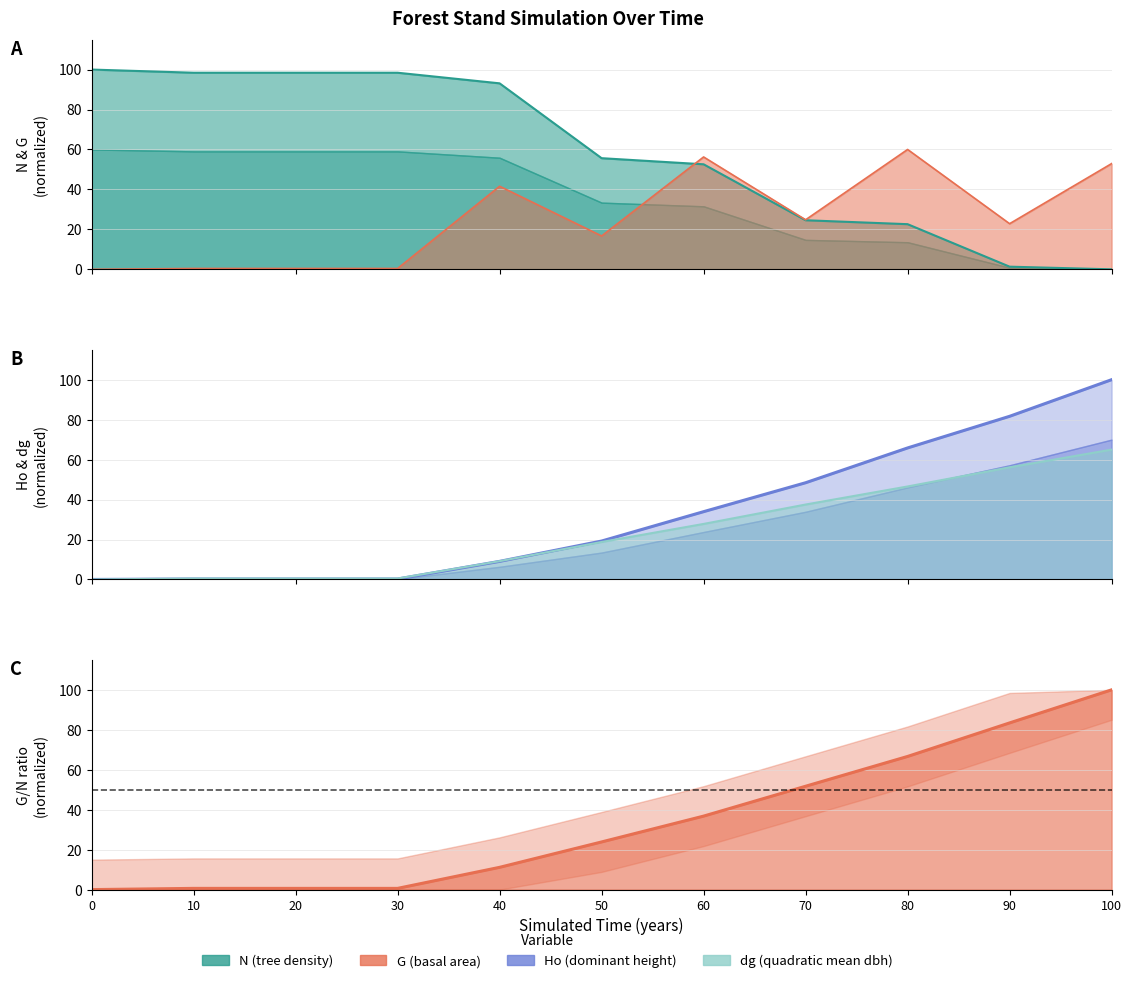

Reading left to right, transcribe all the data shown in this chart.

N: 100.0	98.4	98.4	98.4	93.1	55.6	52.6	24.6	22.6	1.3	0.0
G: 0.0	0.4	0.4	0.4	41.6	16.7	56.2	24.8	60.0	22.8	52.9
Ho: 0.0	0.2	0.2	0.2	9.0	19.2	33.9	48.4	65.8	81.7	100.0
dg: 0.0	0.5	0.5	0.5	9.2	18.8	27.8	37.5	46.5	56.1	65.0
G/N ratio: 0.0	0.6	0.6	0.6	11.1	23.9	36.8	51.7	66.7	83.4	100.0